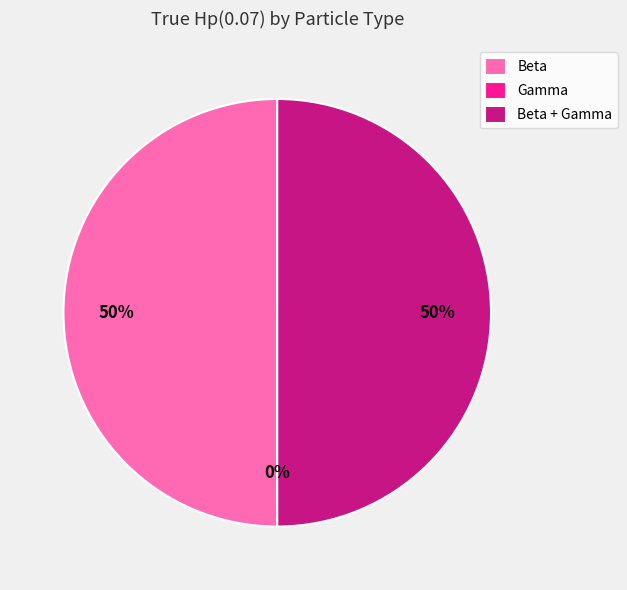

What percentage is the Beta slice, to the nearest percent?

50%